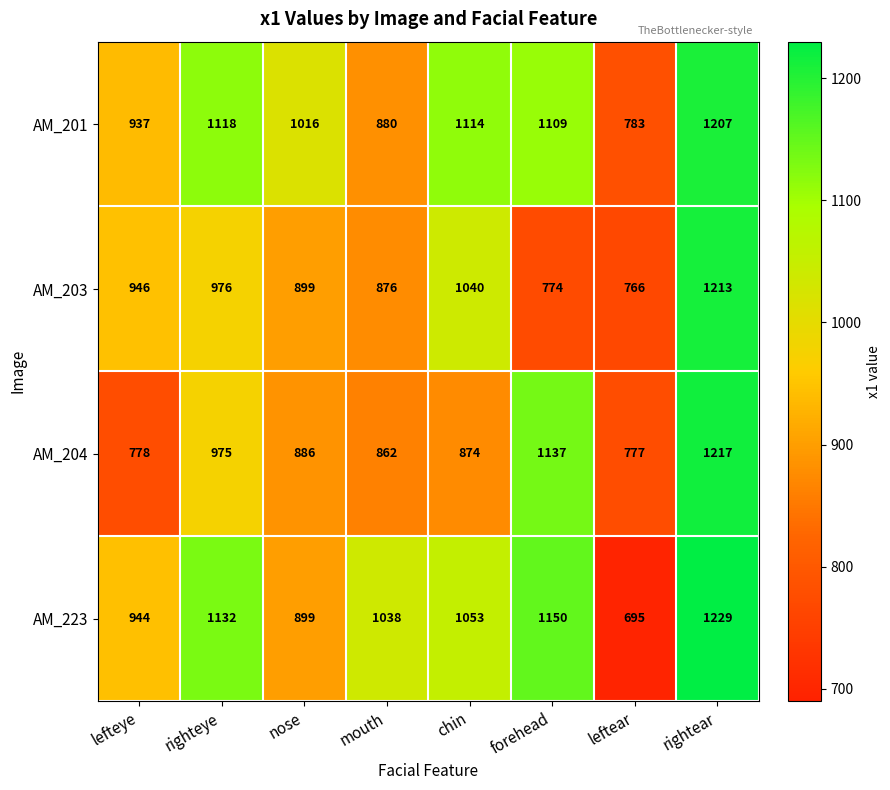

What is the maximum value shown in the chart?

1229